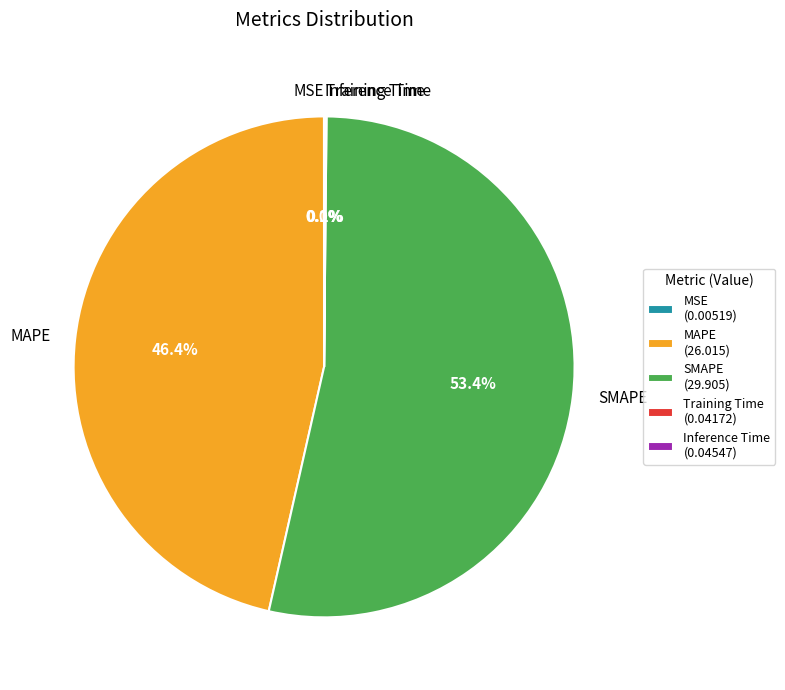

What percentage is the MAPE slice, to the nearest percent?

46%